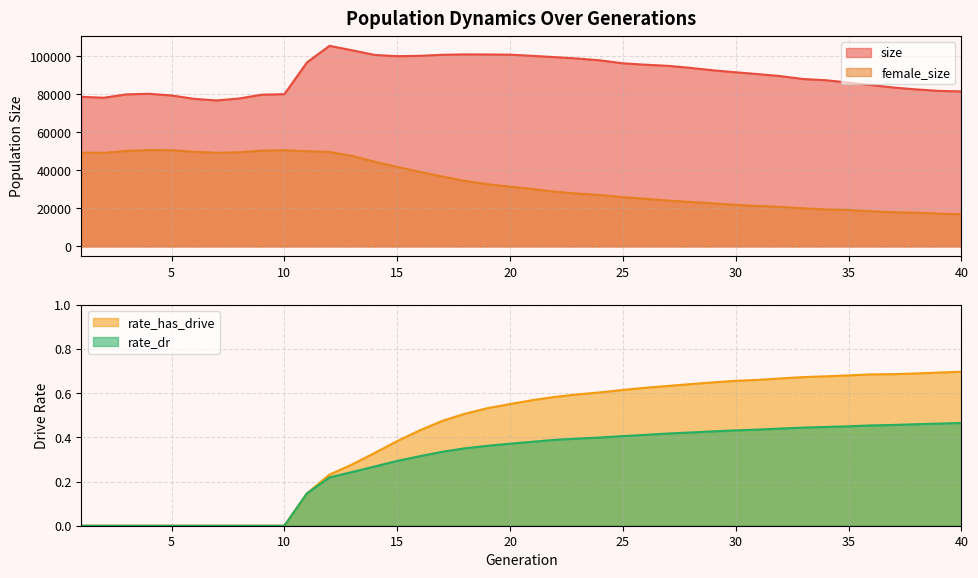

Is the value of size at 16 greater than the value of rate_dr at 4?

Yes